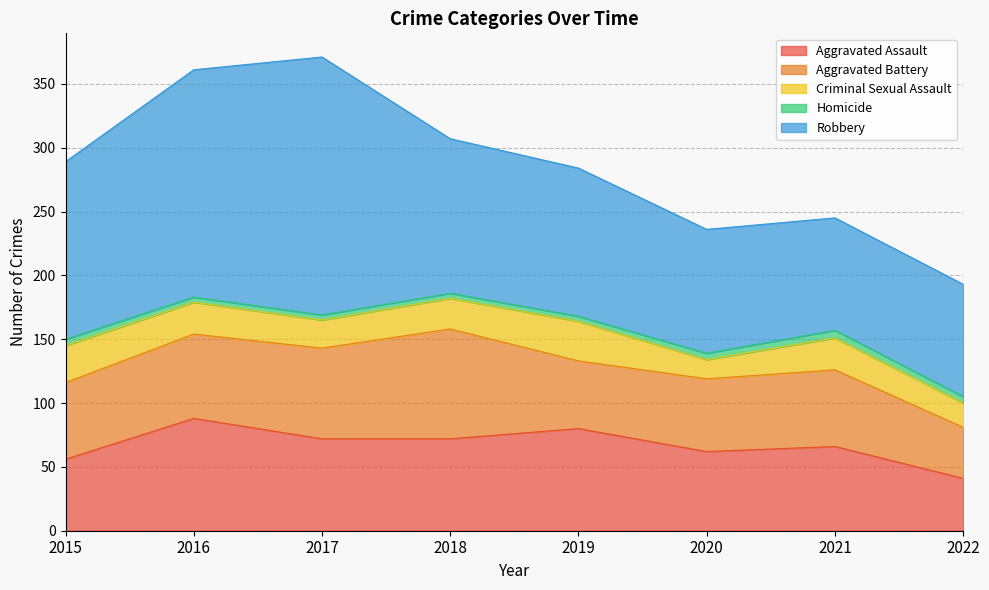

True or false: Criminal Sexual Assault and Aggravated Battery intersect in this chart.

False